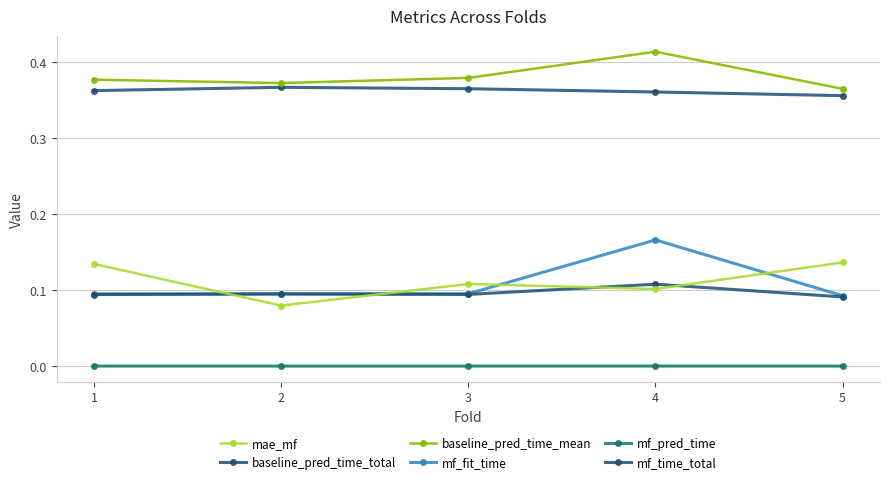

At which label does mf_time_total reach its minimum?

5